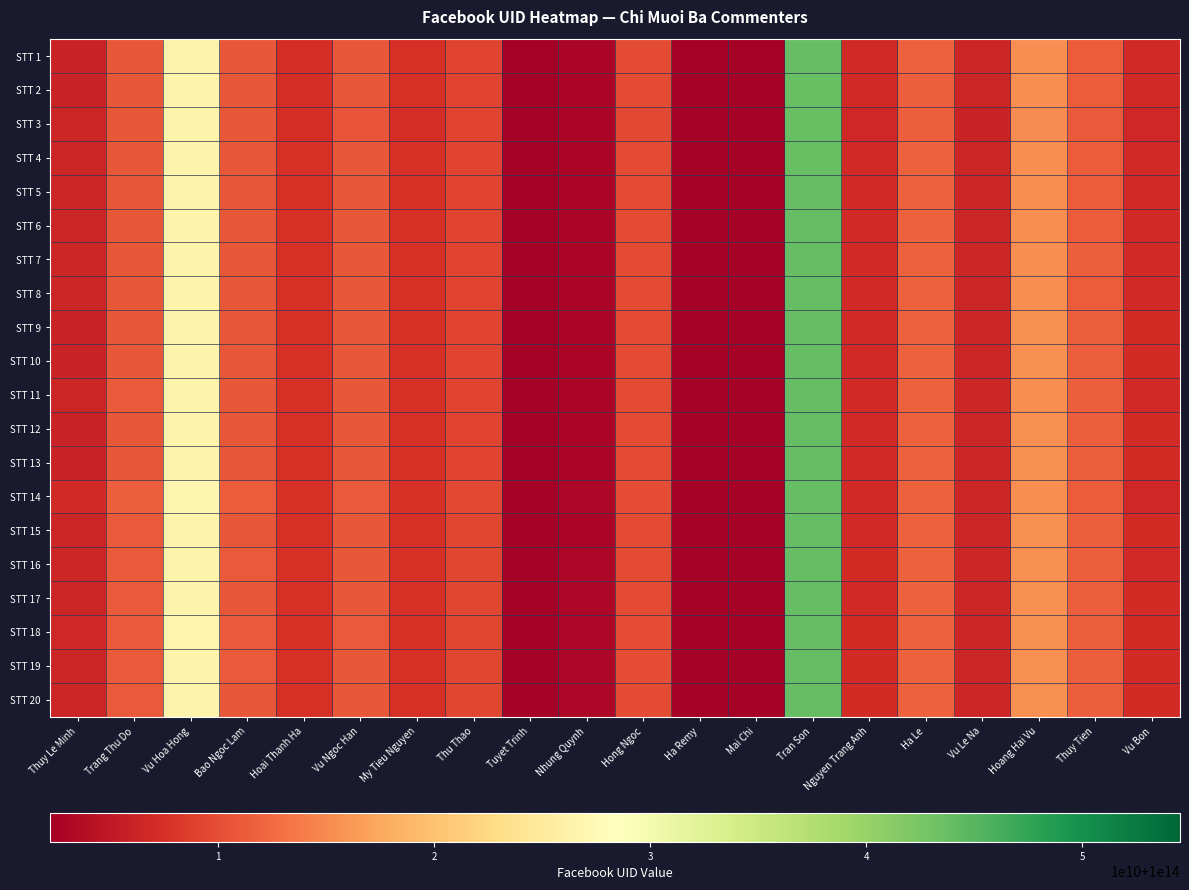

How many categories are shown in the chart?

20